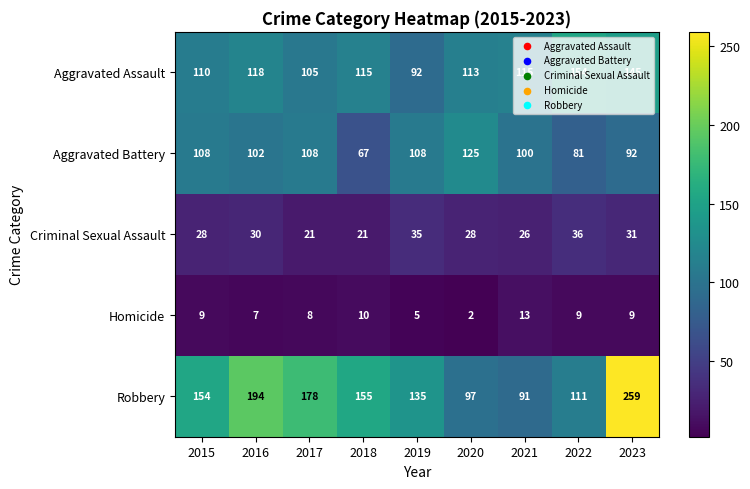

Which series has the largest total across all categories?

Robbery